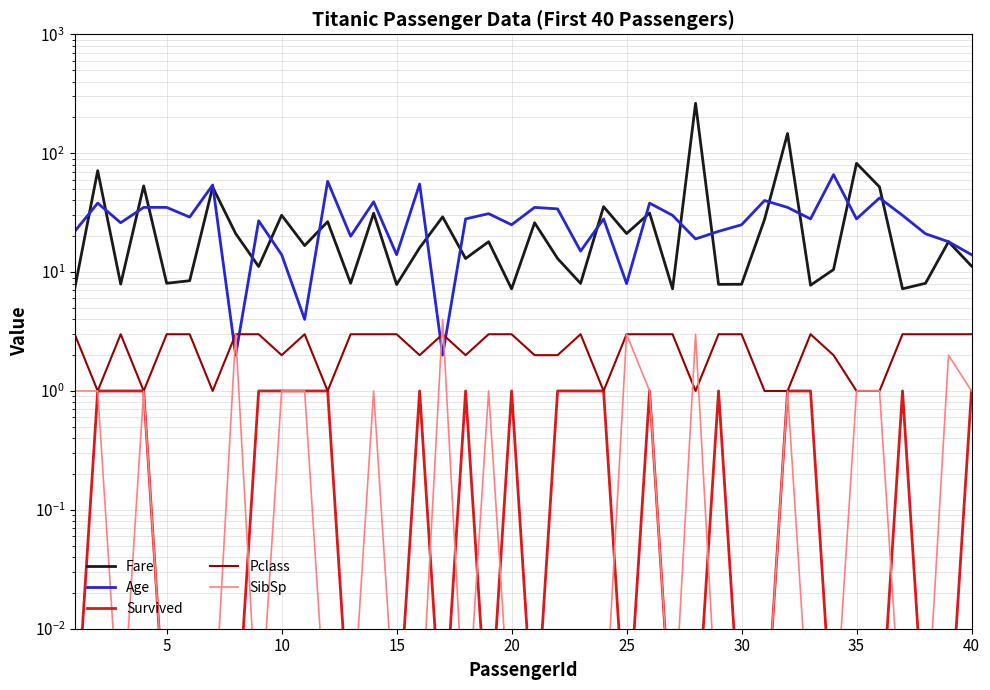

Count the number of categories in the chart.

40